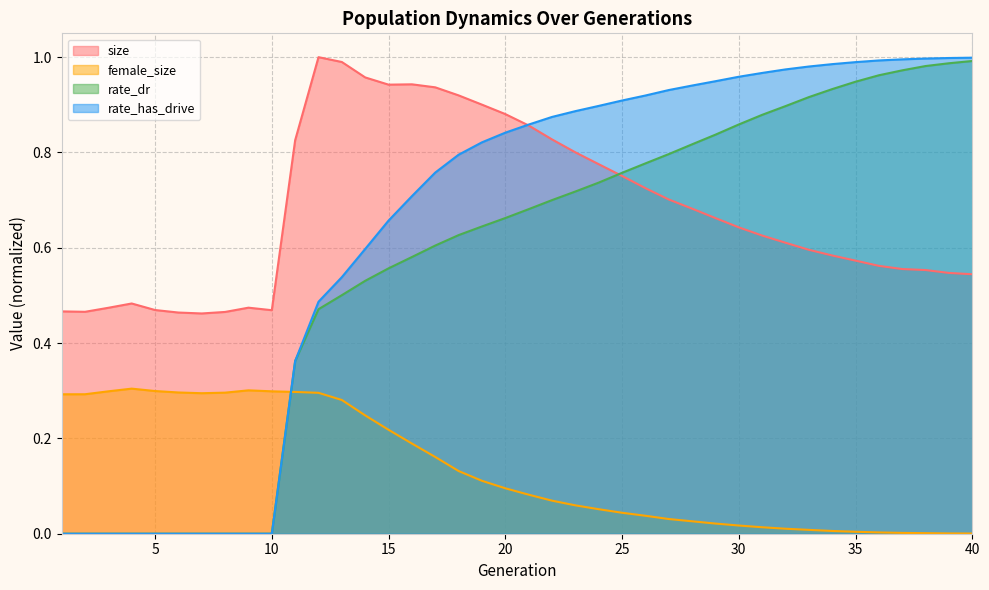

The rate_has_drive series shows 1.2 at 28. True or false?

False